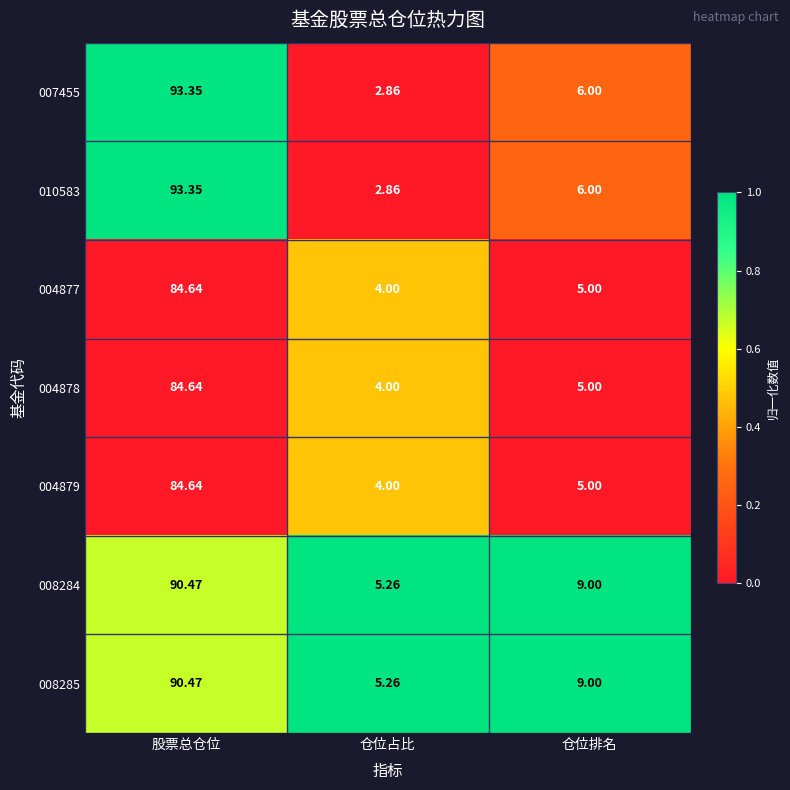

Which category has the highest value in the 010583 series?

股票总仓位